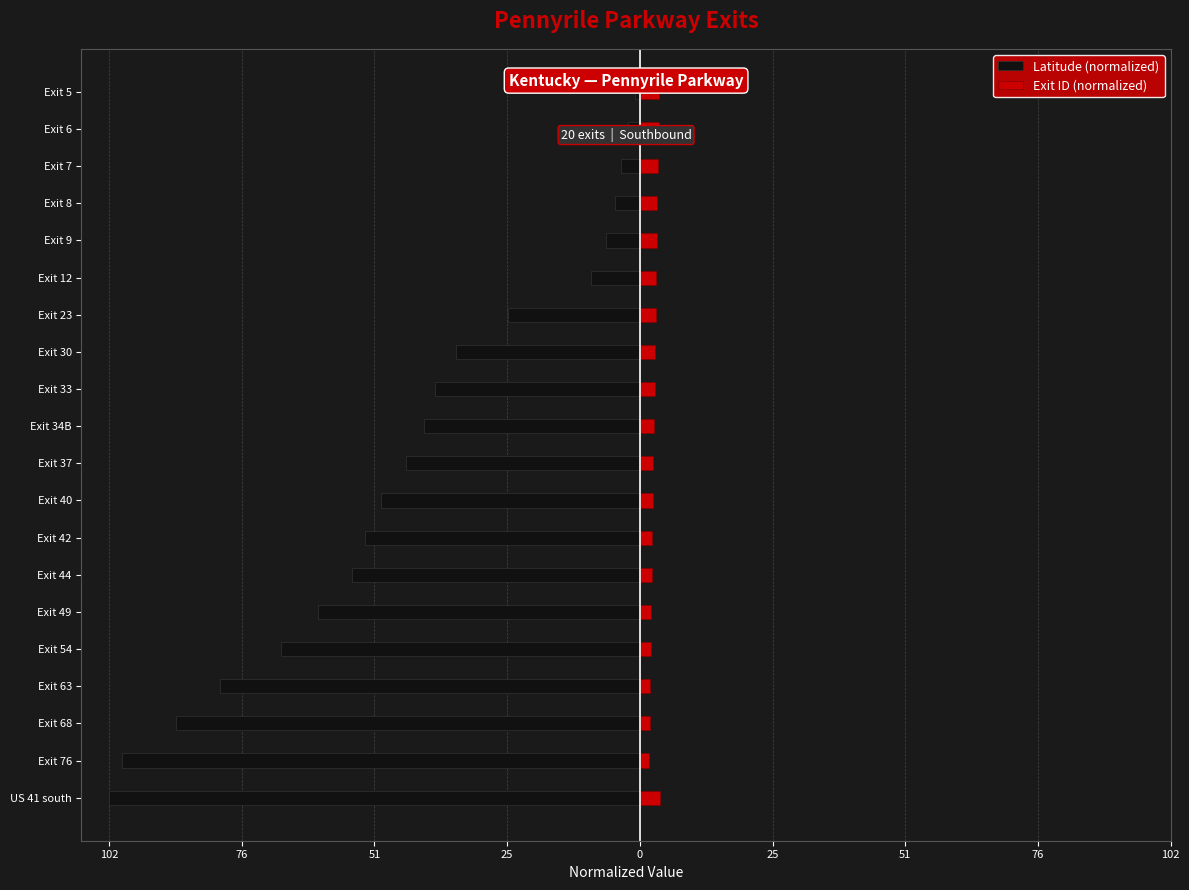

How many distinct data groups are displayed?

2